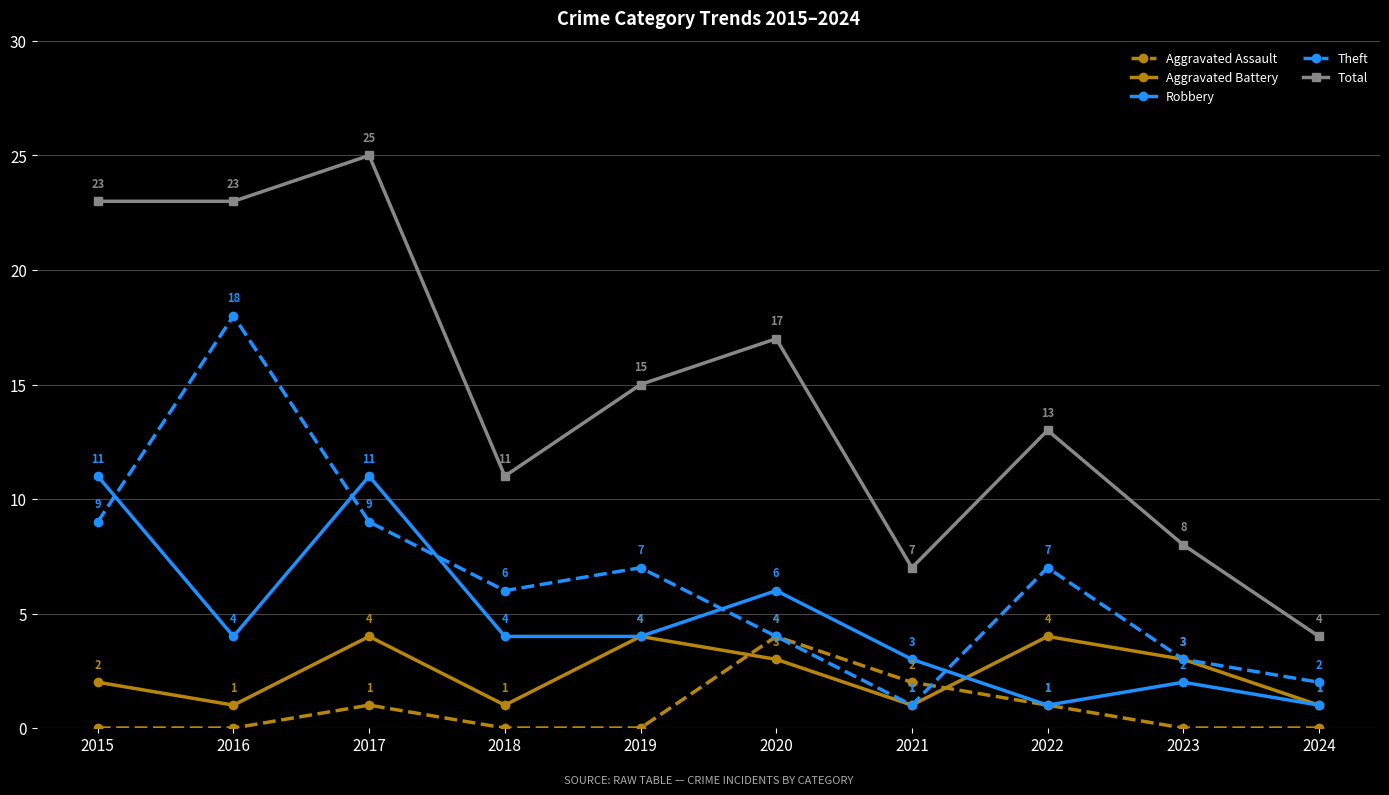

True or false: Total and Aggravated Battery cross at least once.

False